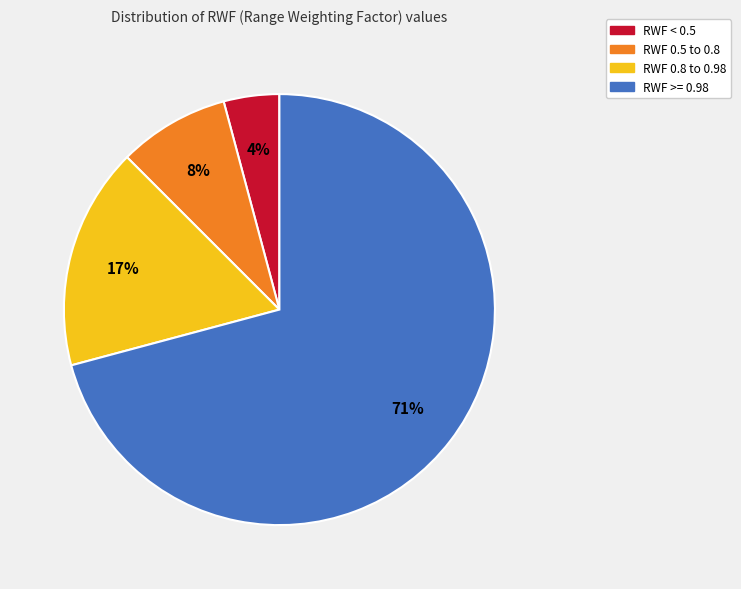

Does any single category account for the majority?

Yes